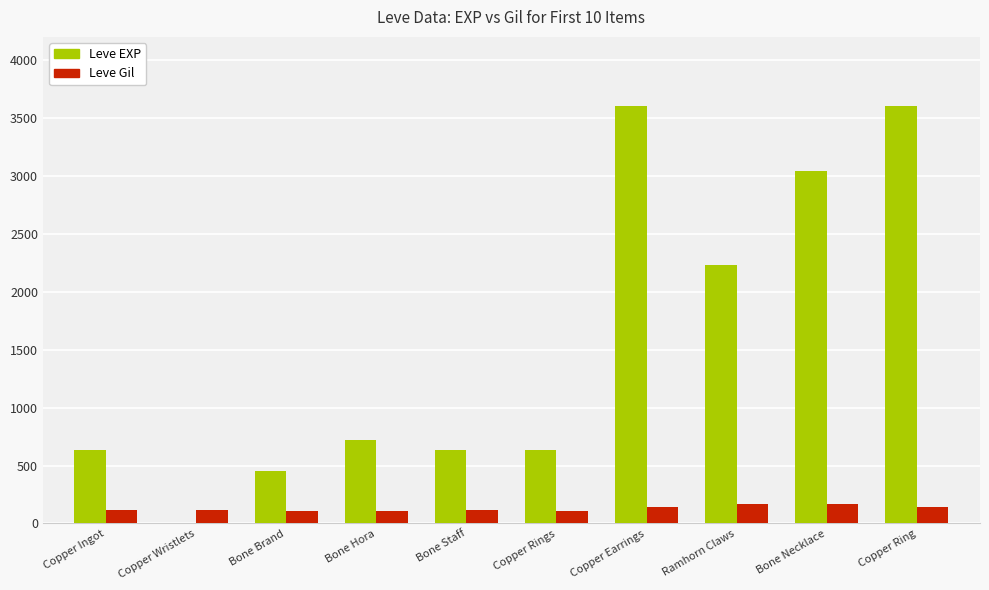

How many distinct data groups are displayed?

2